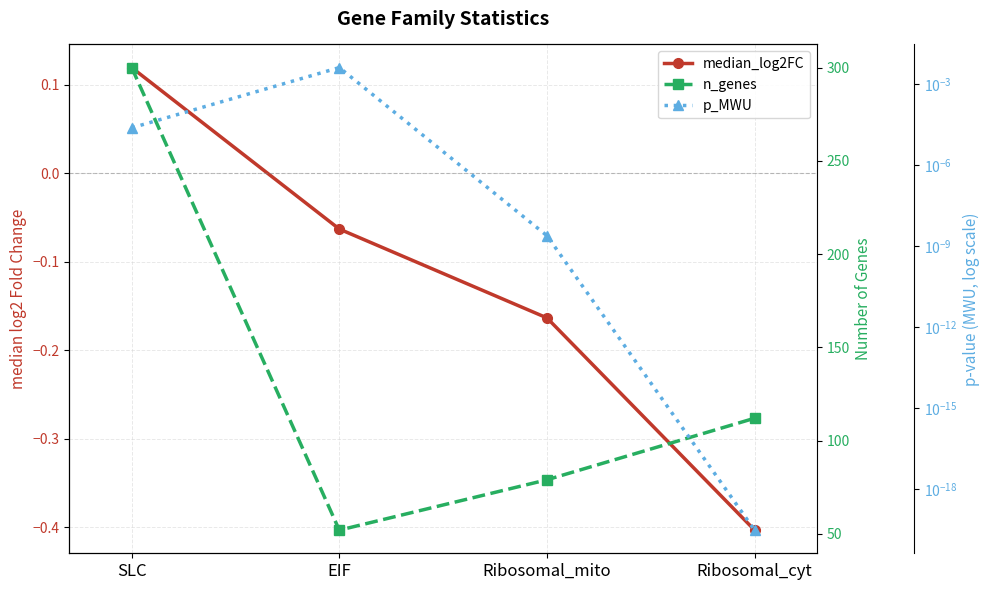

Which series has the widest spread of values?

n_genes